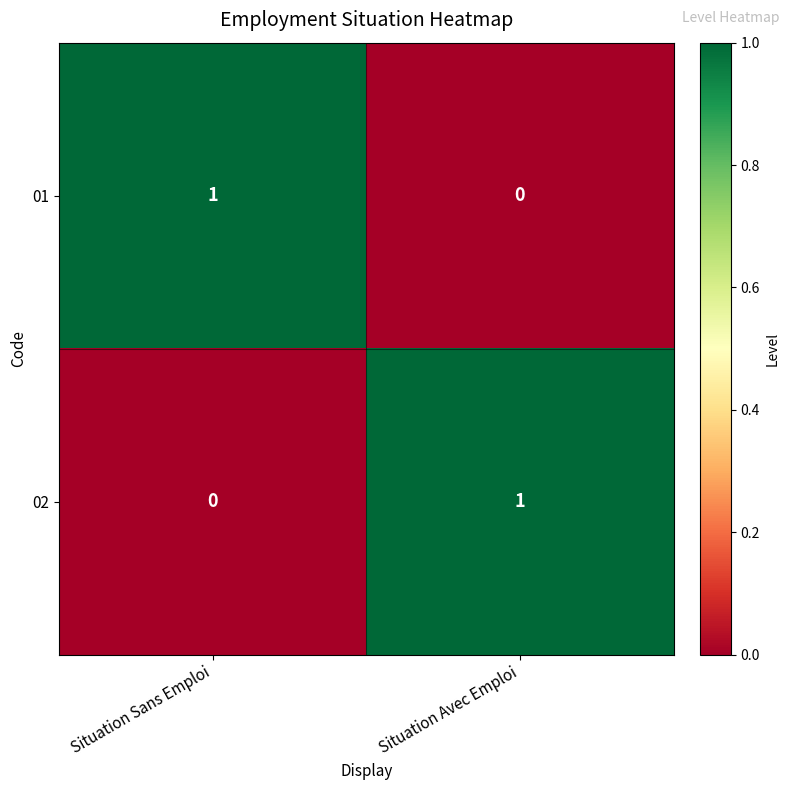

True or false: 01 has a value of 0 at Situation Avec Emploi.

True